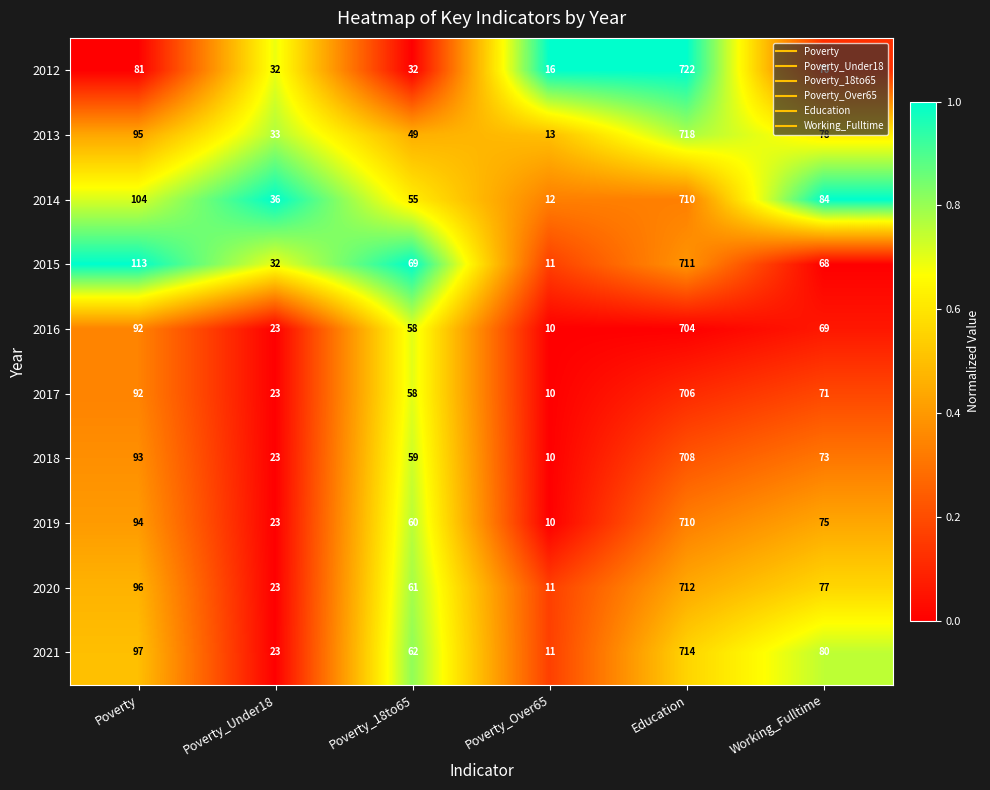

At which label does 2013 reach its peak?

Education